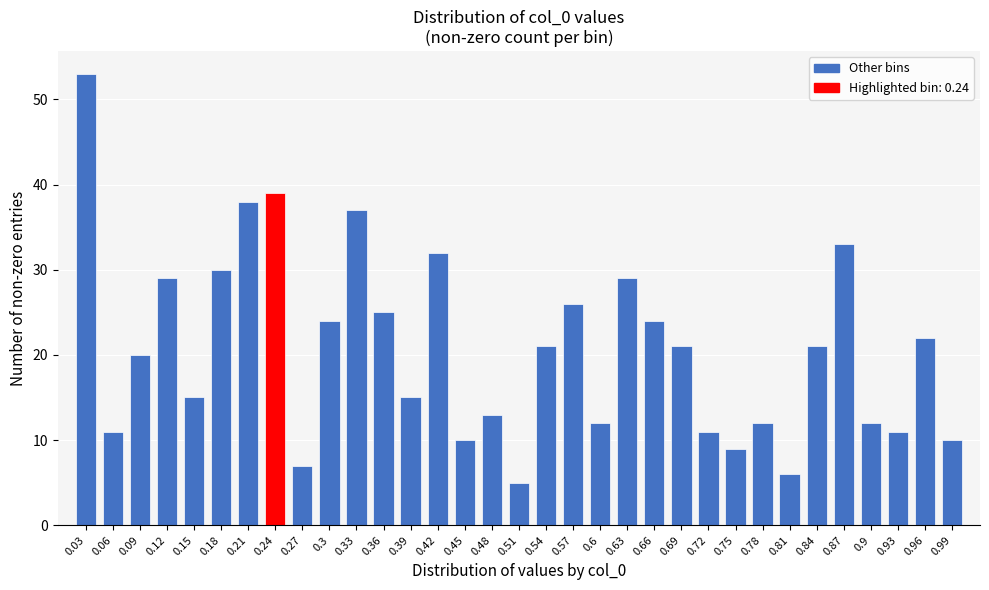

What position from the right is 0.75?

9